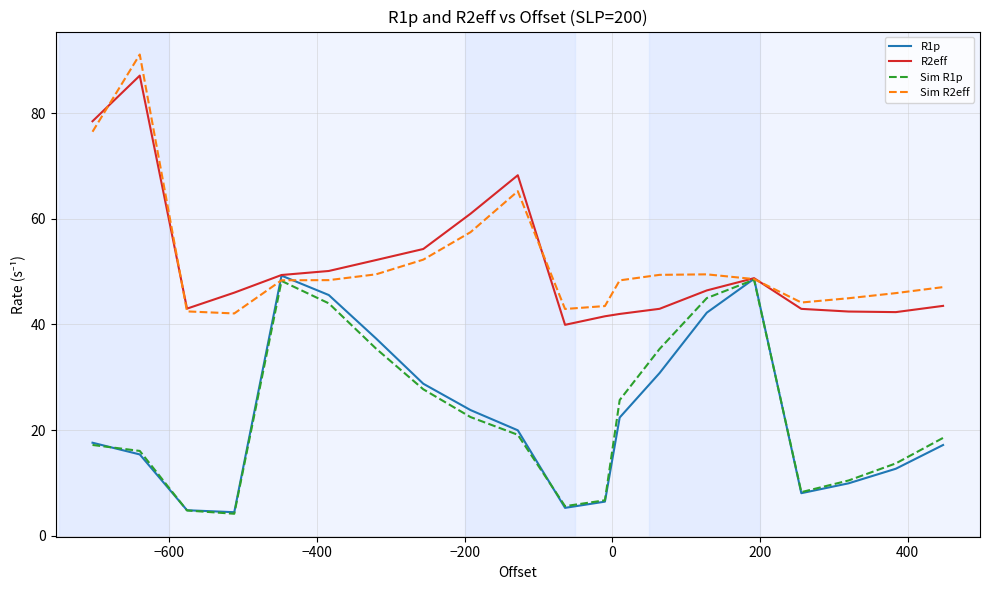

List the series in order of their peak value, lowest first.

Sim R1p, R1p, R2eff, Sim R2eff